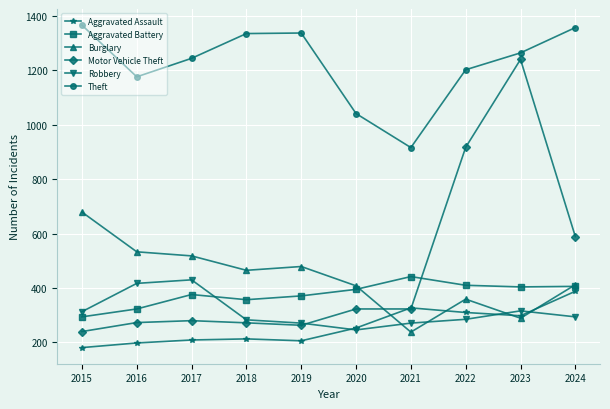

What is the value of the Motor Vehicle Theft point at the 6th from the left?

323